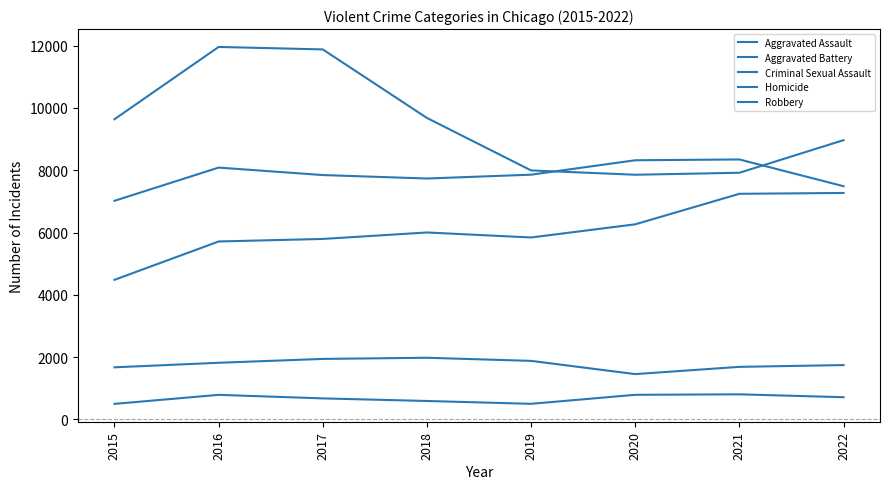

Which series has the largest range (max minus min)?

Robbery